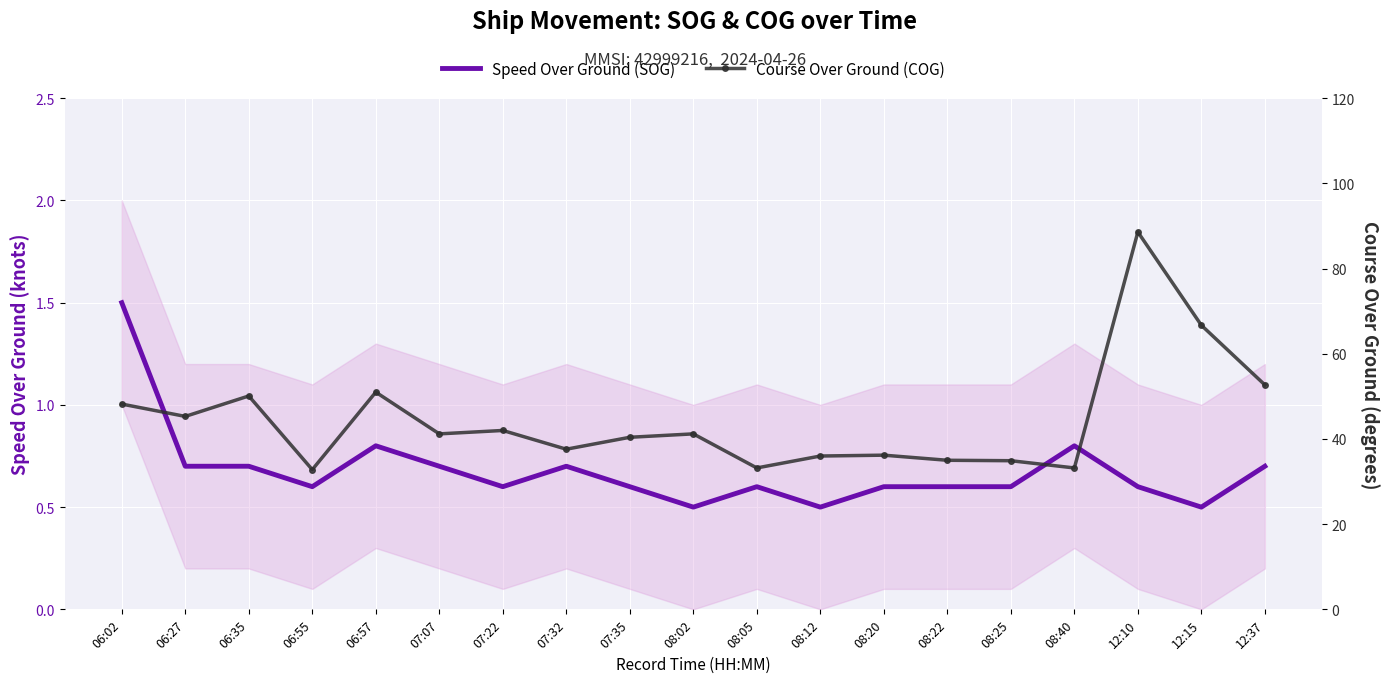

Which series has the widest spread of values?

Course Over Ground (COG)